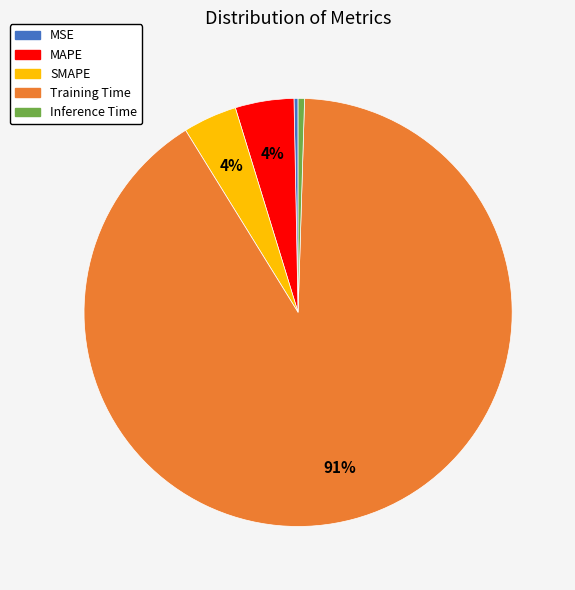

Is it true that SMAPE is 4% of the pie?

True